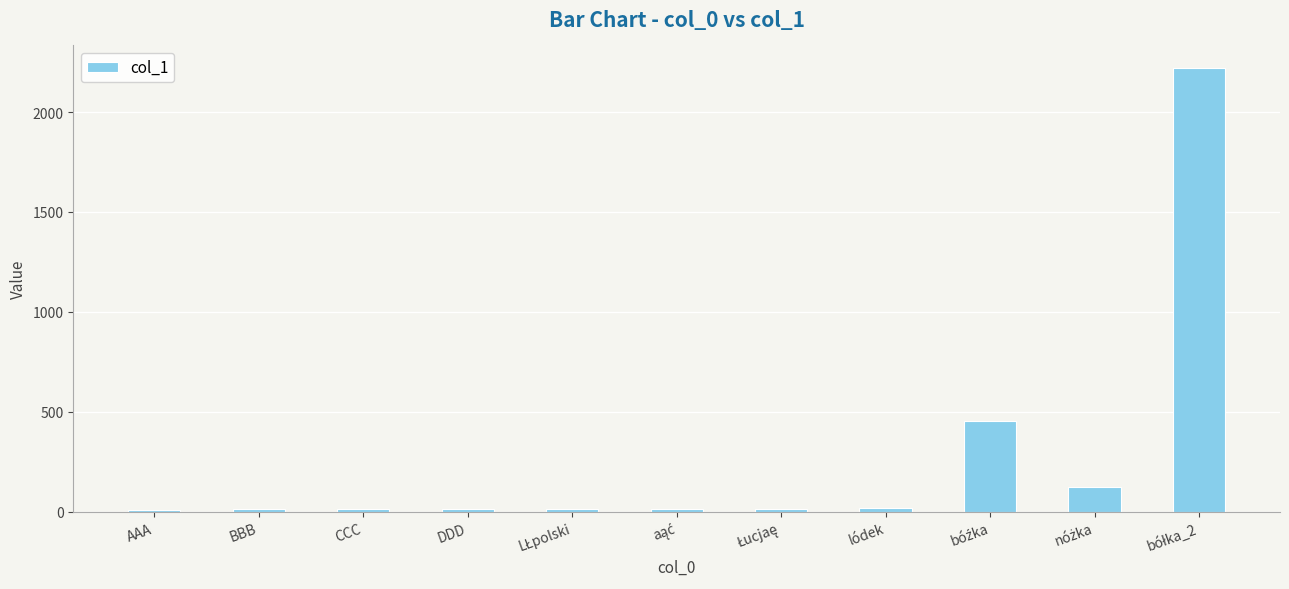

What is the maximum value shown in the chart?

2222